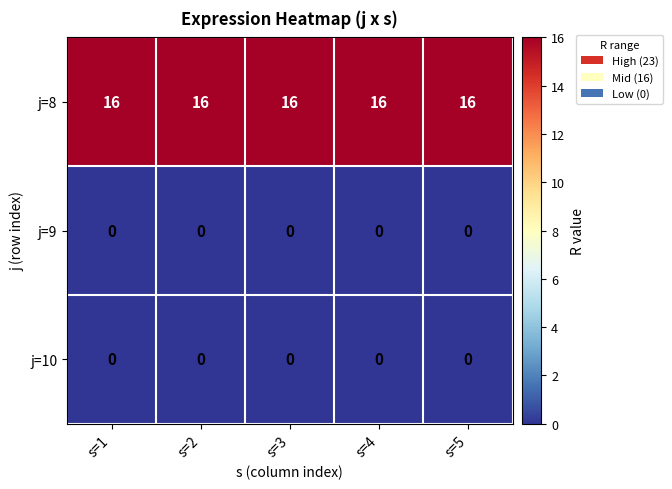

What is the maximum value shown in the chart?

16